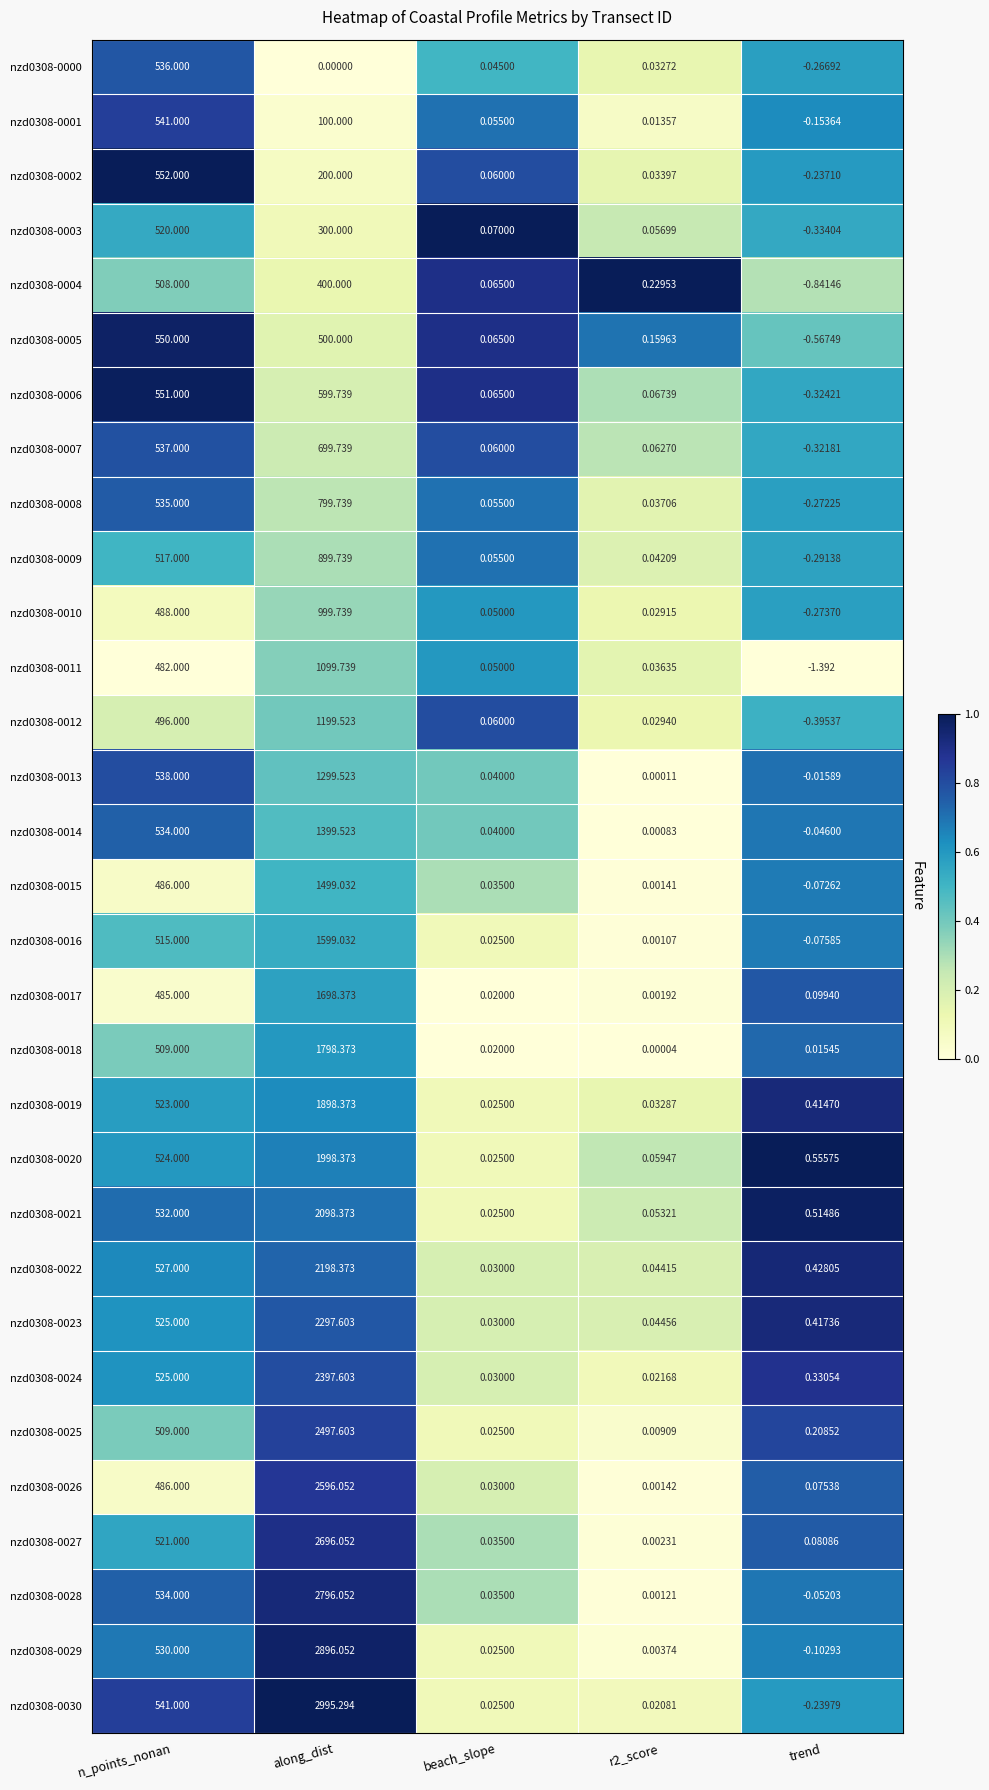

At which category is the sum across all series the highest?

along_dist